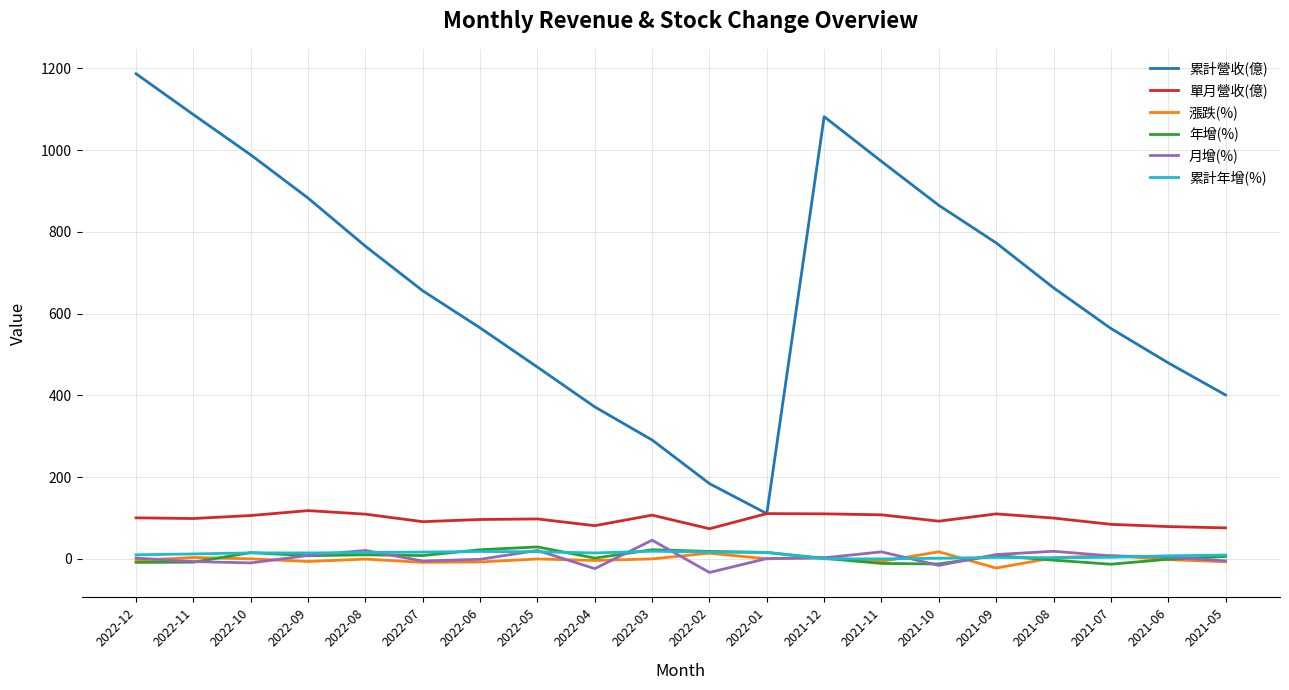

What is the maximum value shown in the chart?

1187.0